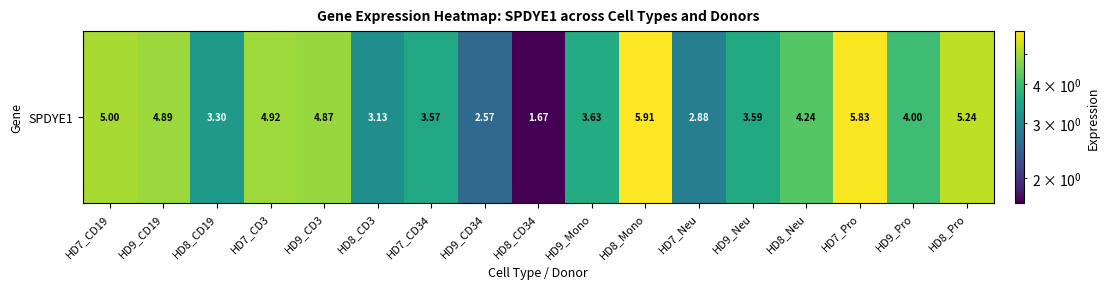

Rank the categories by value from lowest to highest.

HD8_CD34, HD9_CD34, HD7_Neu, HD8_CD3, HD8_CD19, HD7_CD34, HD9_Neu, HD9_Mono, HD9_Pro, HD8_Neu, HD9_CD3, HD9_CD19, HD7_CD3, HD7_CD19, HD8_Pro, HD7_Pro, HD8_Mono